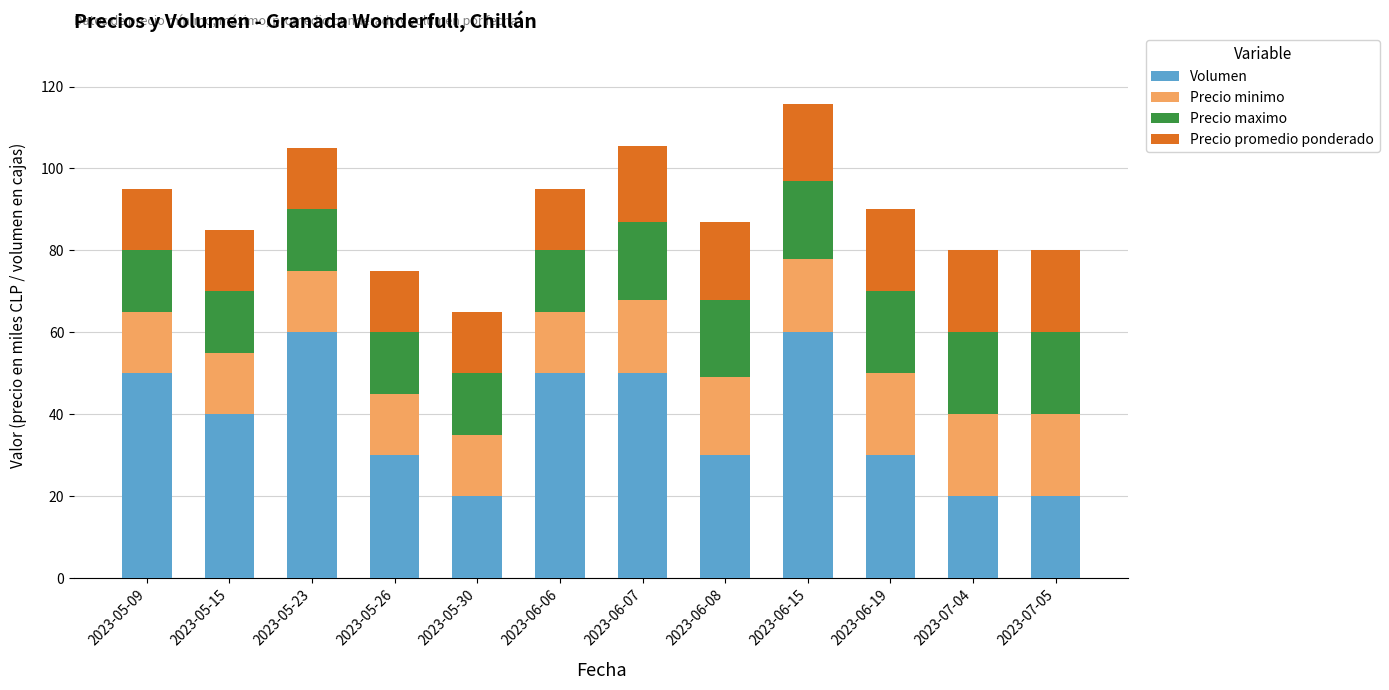

What is the difference between the Volumen values at 2023-05-15 and 2023-07-05?

20.0